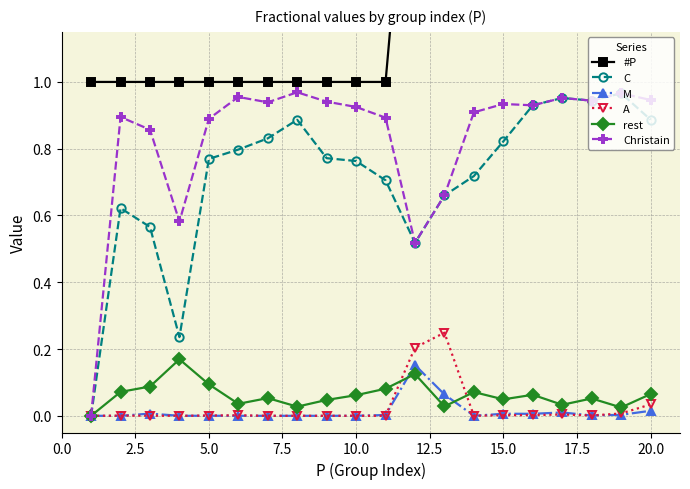

Is it true that Christain equals 0.9 at 5.0?

True